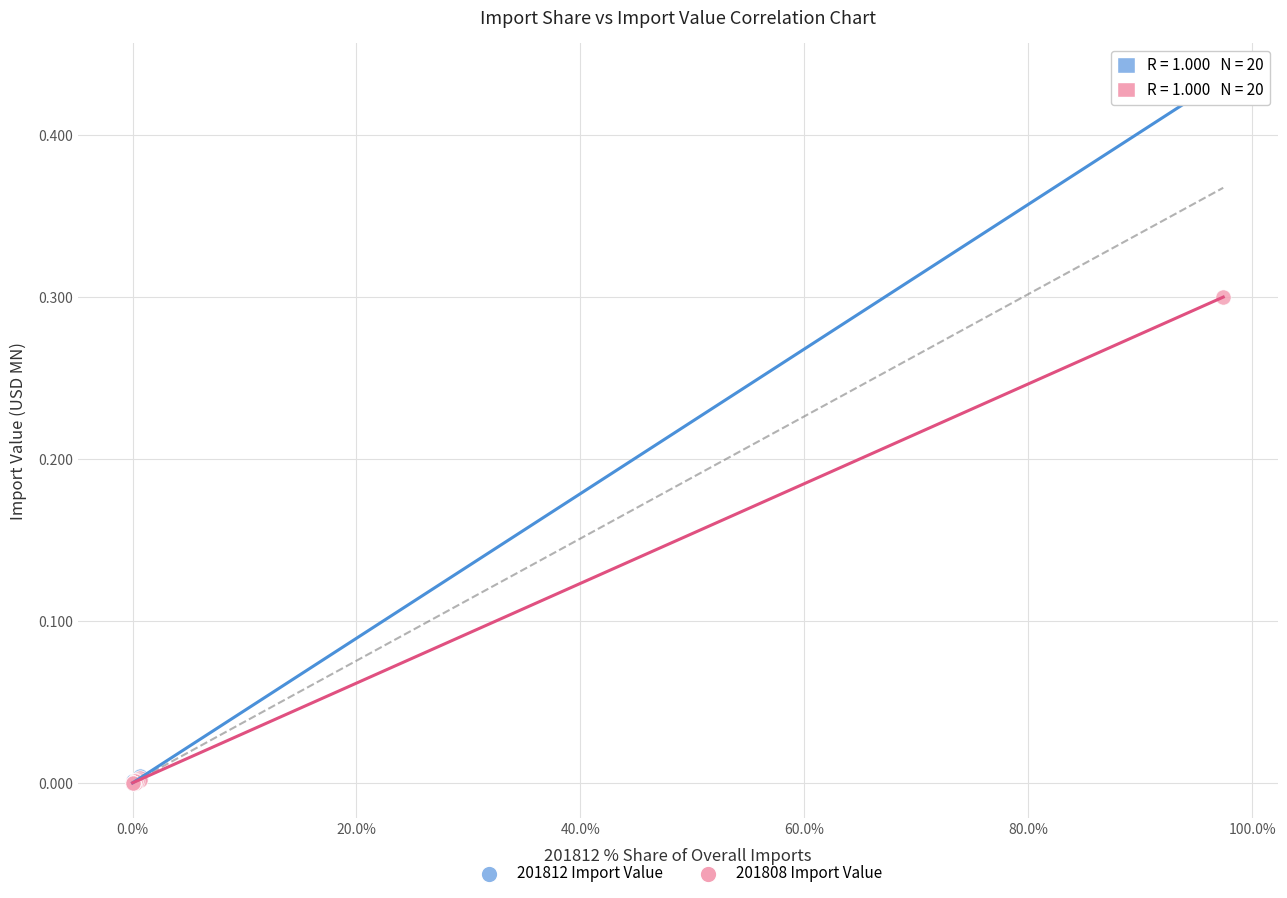

Which series has the largest Y range (max minus min)?

201812 Import Value